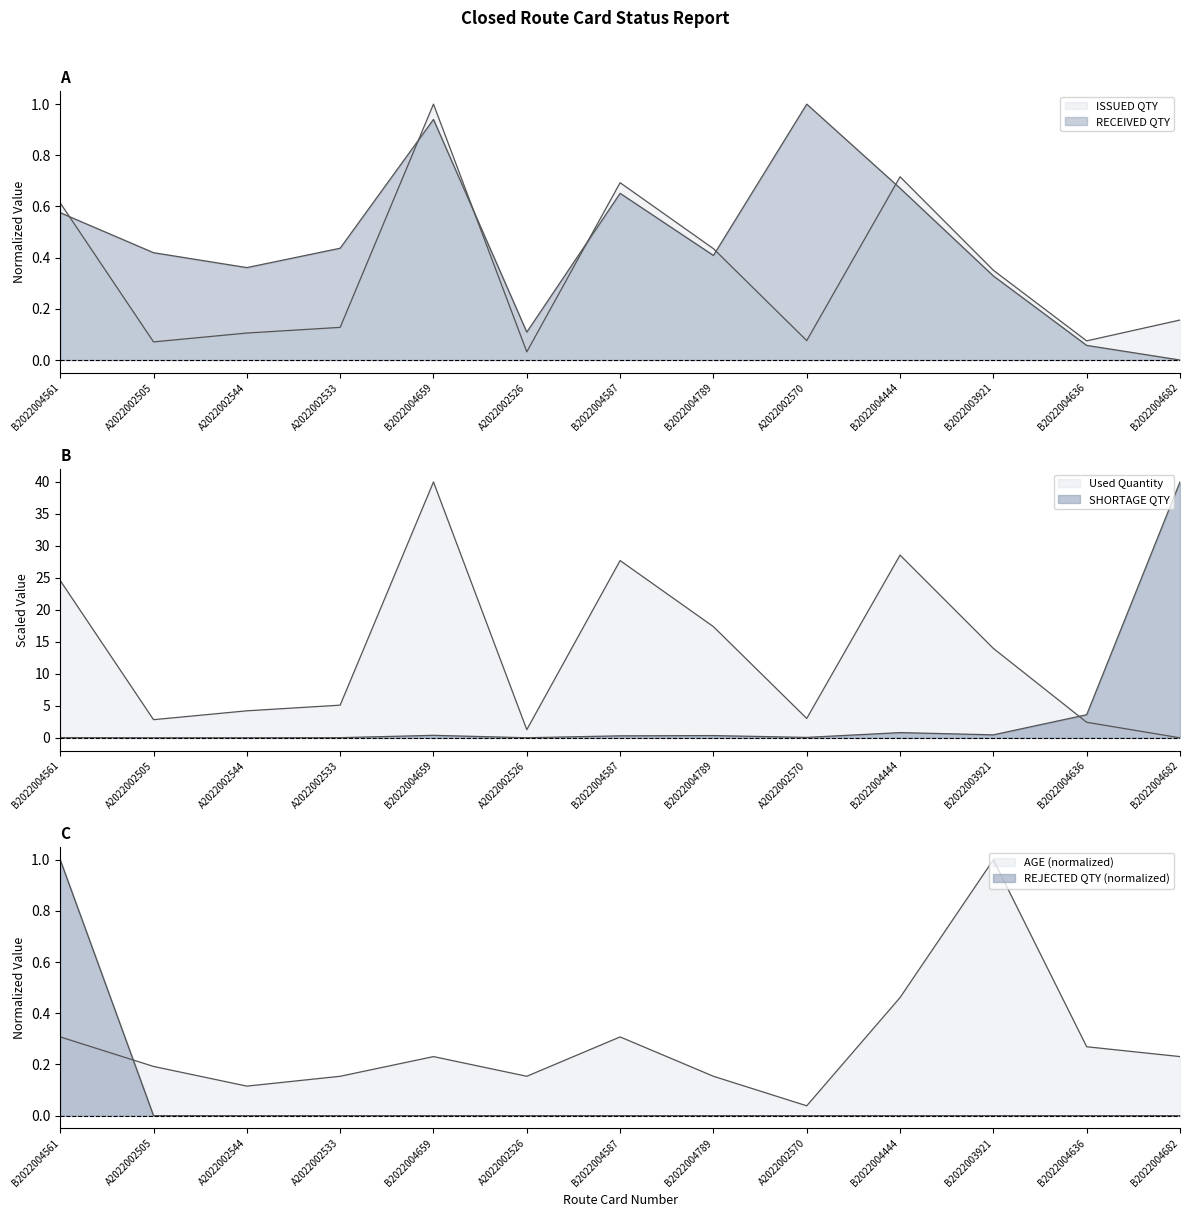

What is the difference between the SHORTAGE QTY values at B2022004587 and B2022004682?

39.7